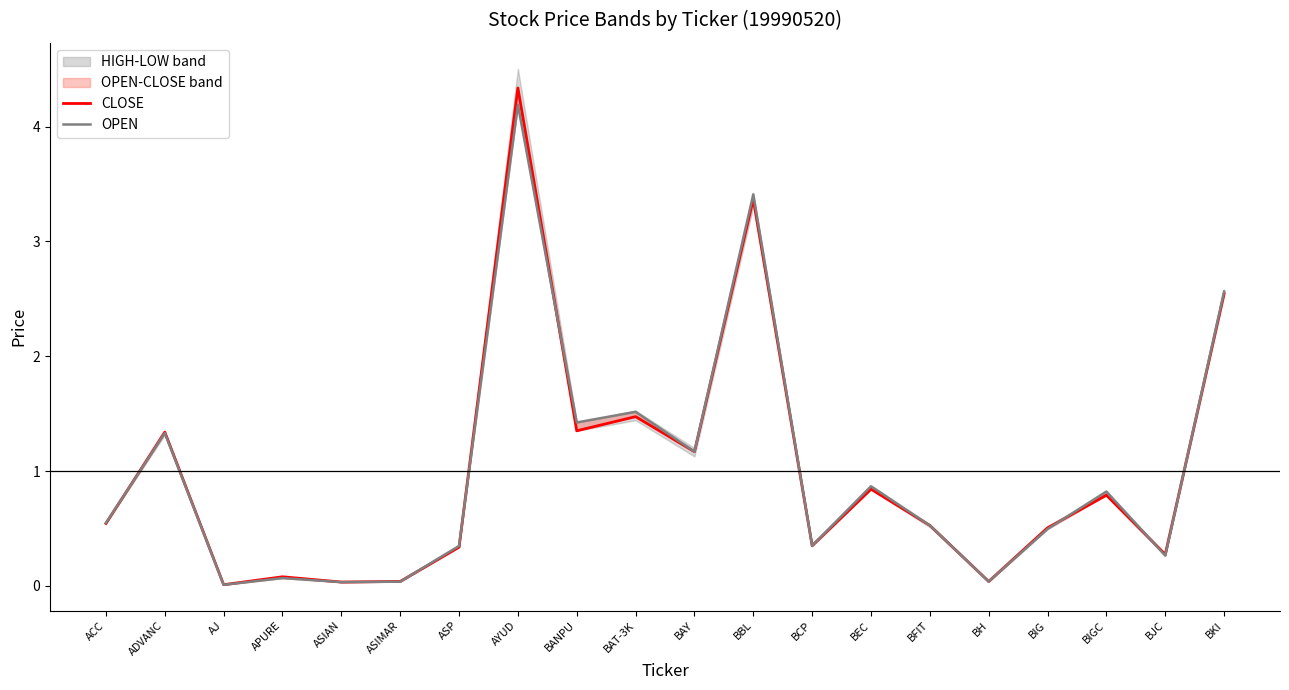

What is the value of the OPEN point at the 11th from the left?

1.2